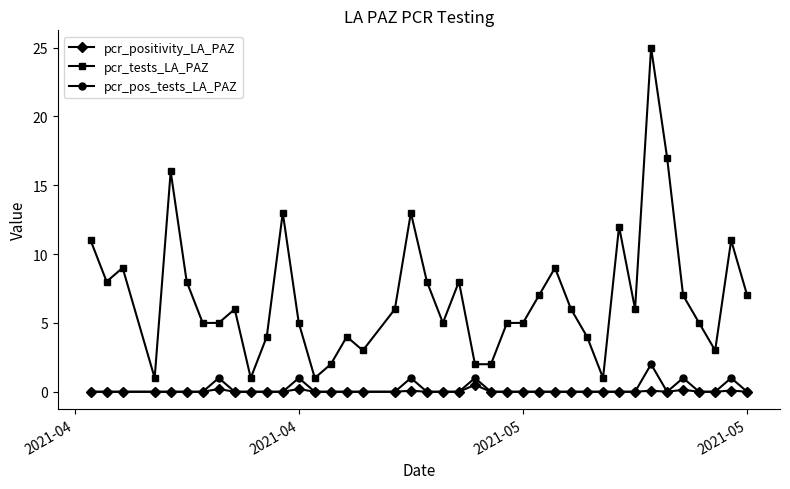

True or false: pcr_pos_tests_LA_PAZ has more than 1 interior local peaks.

True